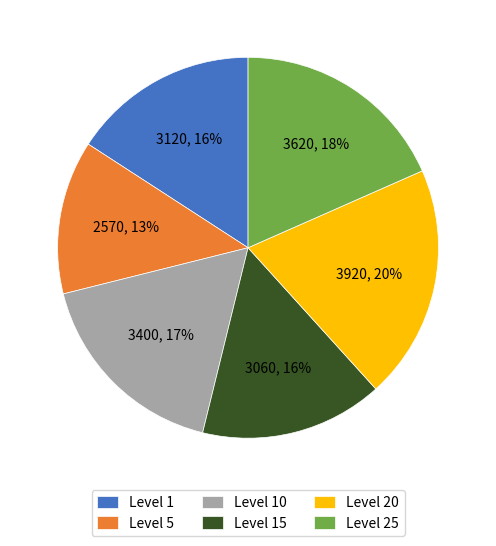

Count the number of slices in the pie.

6